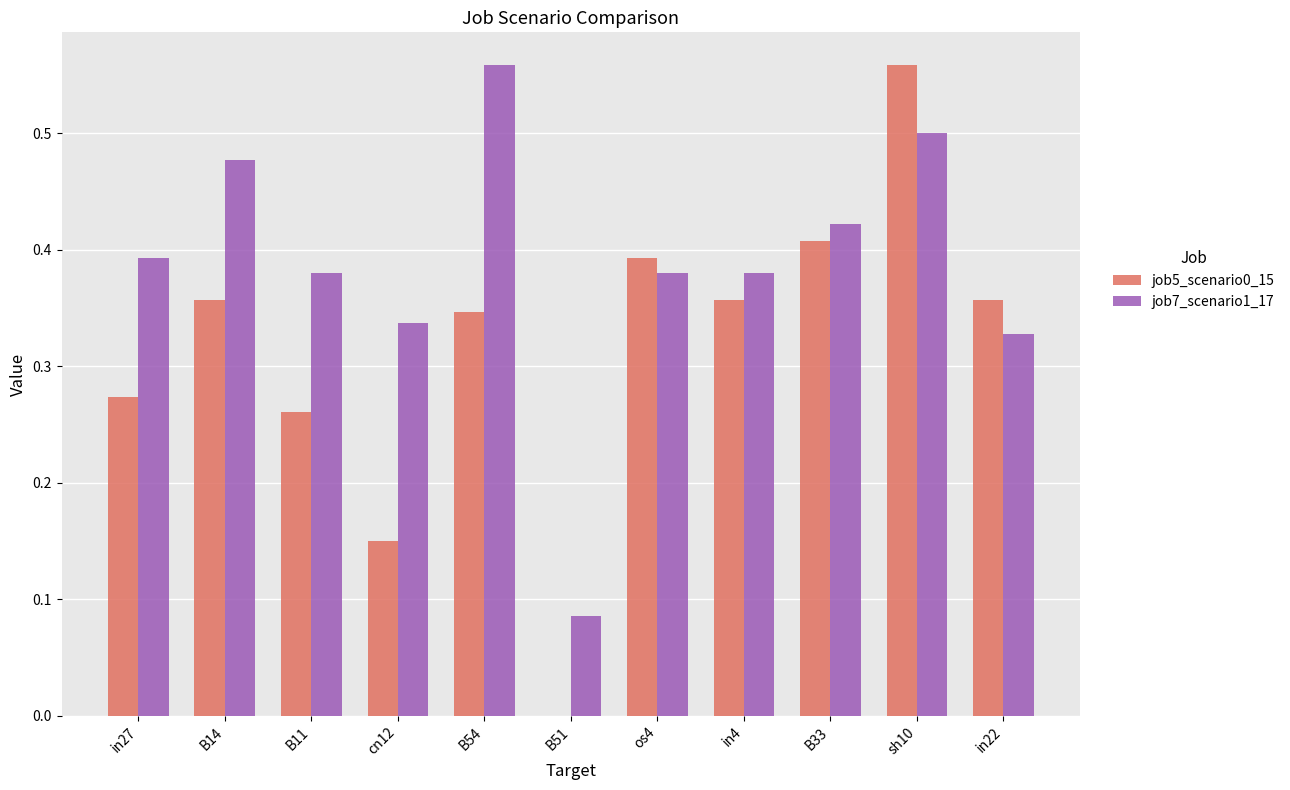

The job5_scenario0_15 series shows 0.0 at cn12. True or false?

False